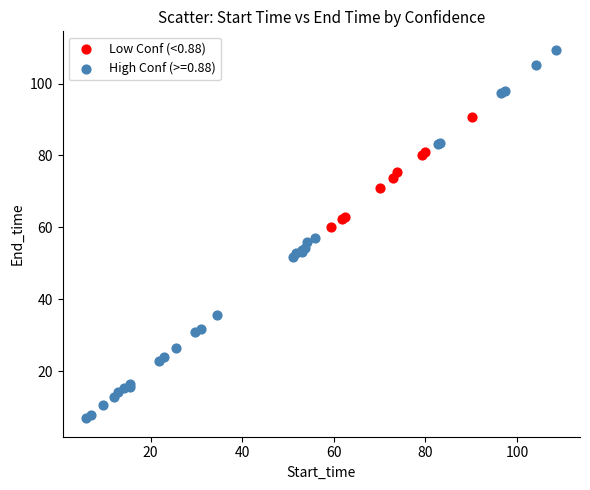

Which series reaches the maximum Y coordinate?

High Conf (>=0.88)